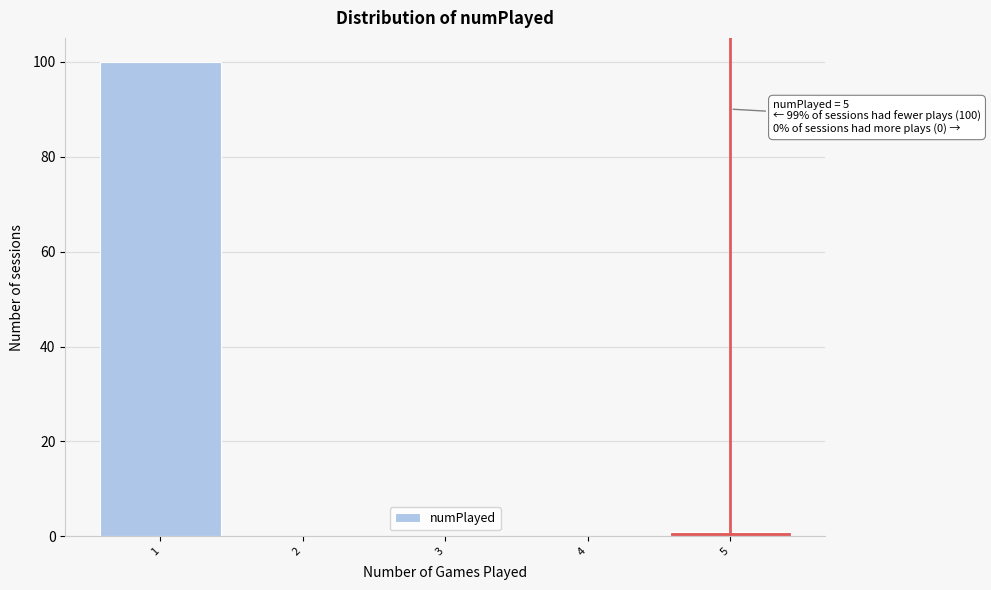

Over which range of the x-axis is the bar tallest?

0.5 to 1.5